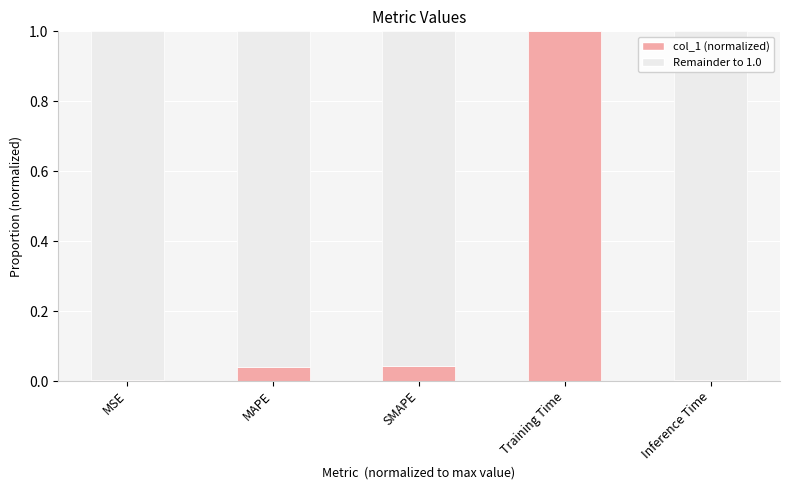

Rank the categories by value from lowest to highest.

MSE, Inference Time, MAPE, SMAPE, Training Time